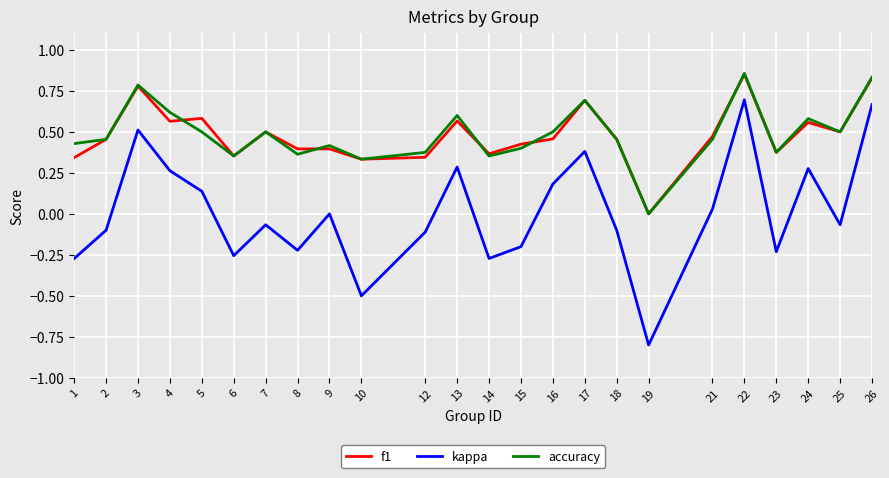

What are all the series names shown in the legend?

f1, kappa, accuracy